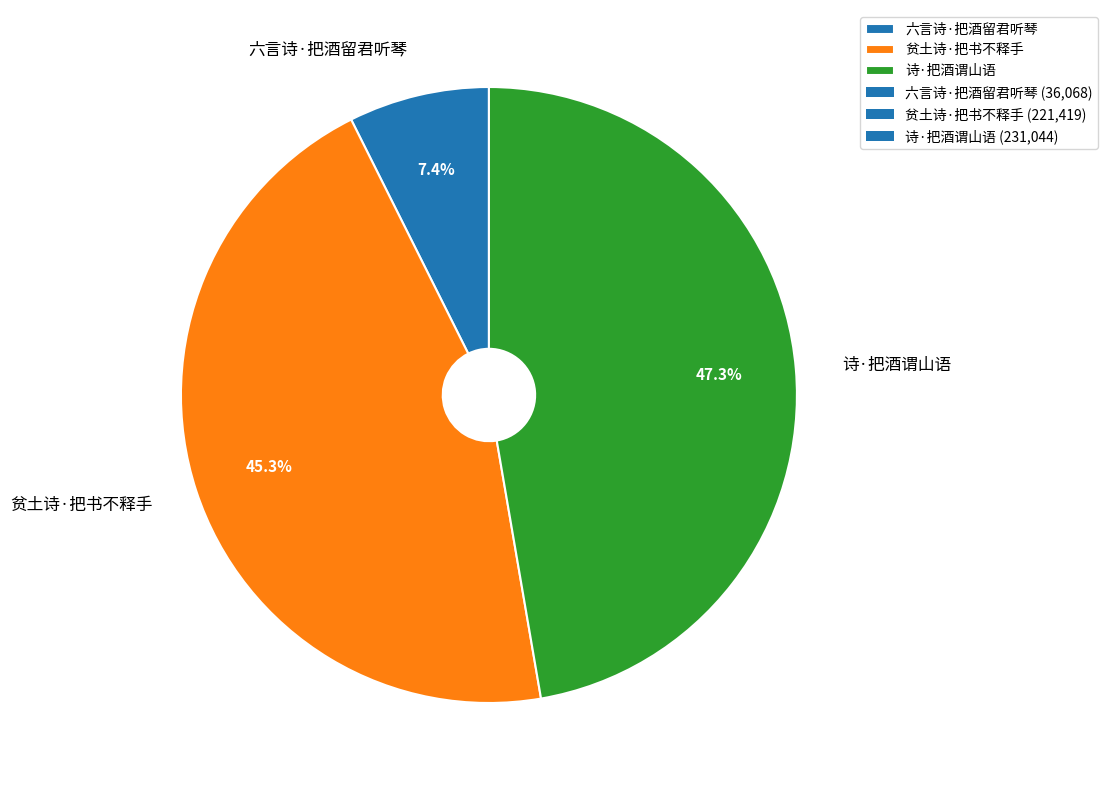

To the nearest percent, what is the average slice percentage?

33%